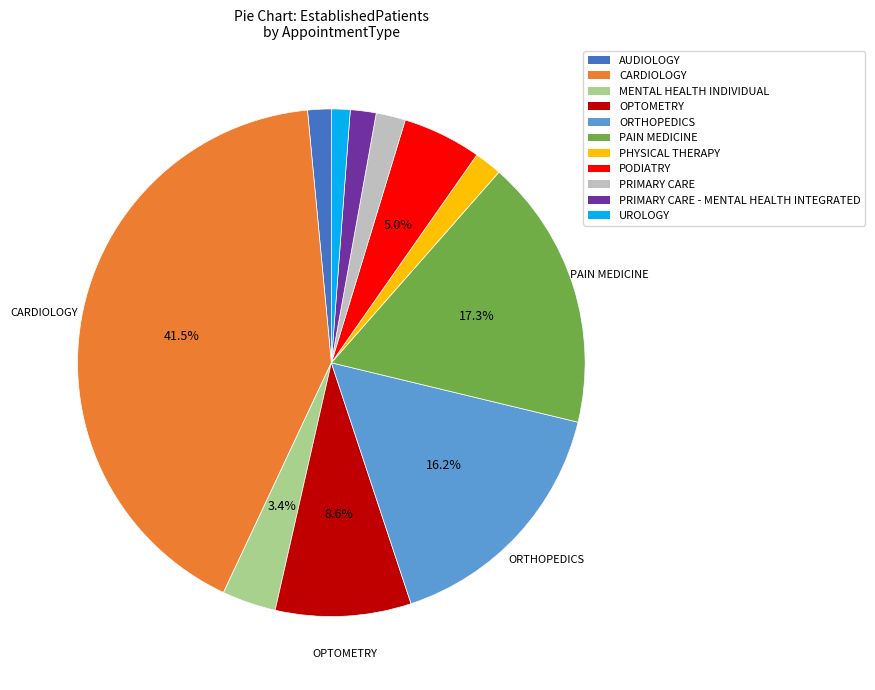

Is there any slice that represents more than half of the pie?

No